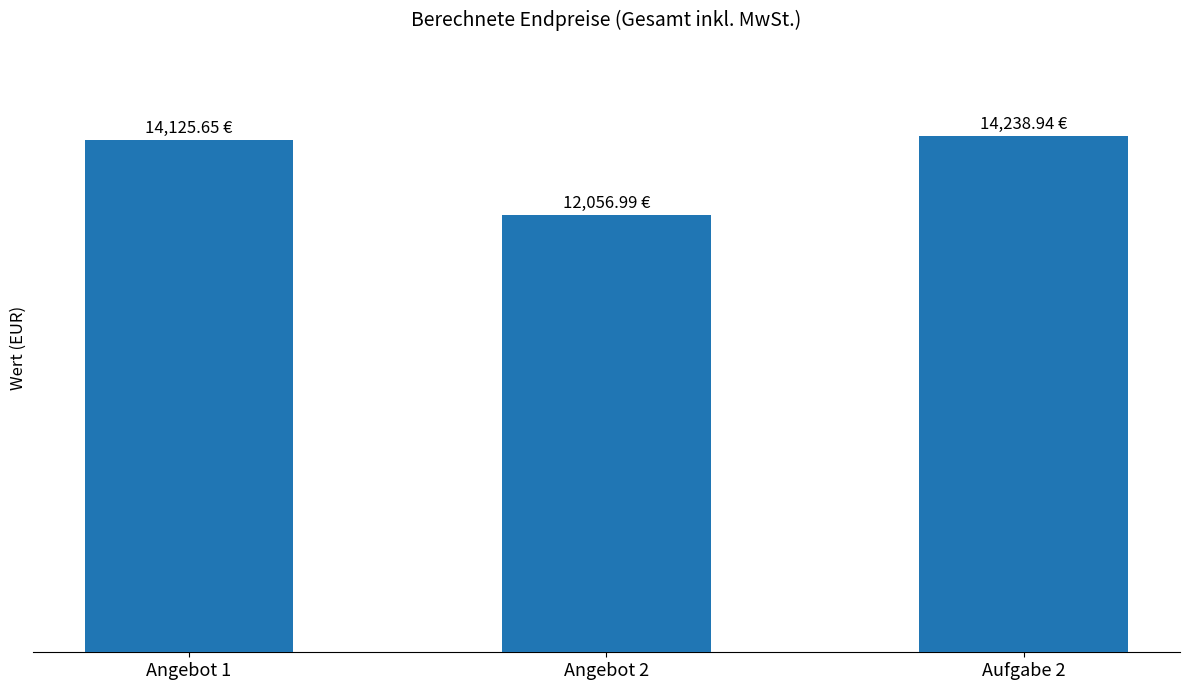

The value at Angebot 1 is 14125.6. True or false?

True